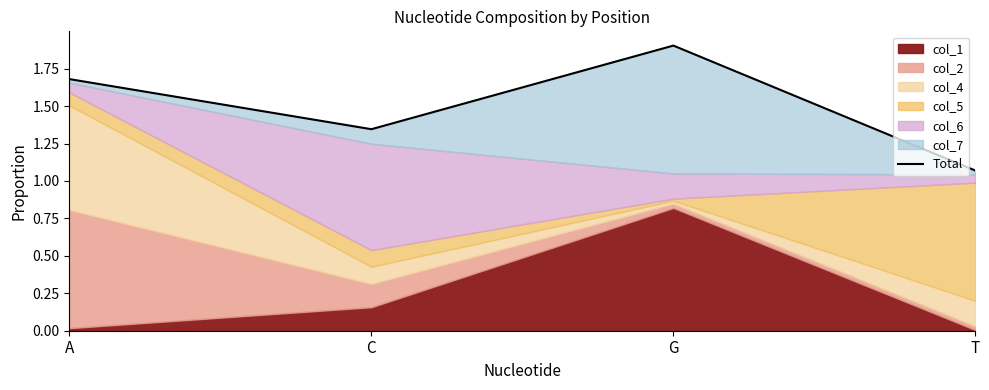

Is it true that the value at C is 2.3?

False